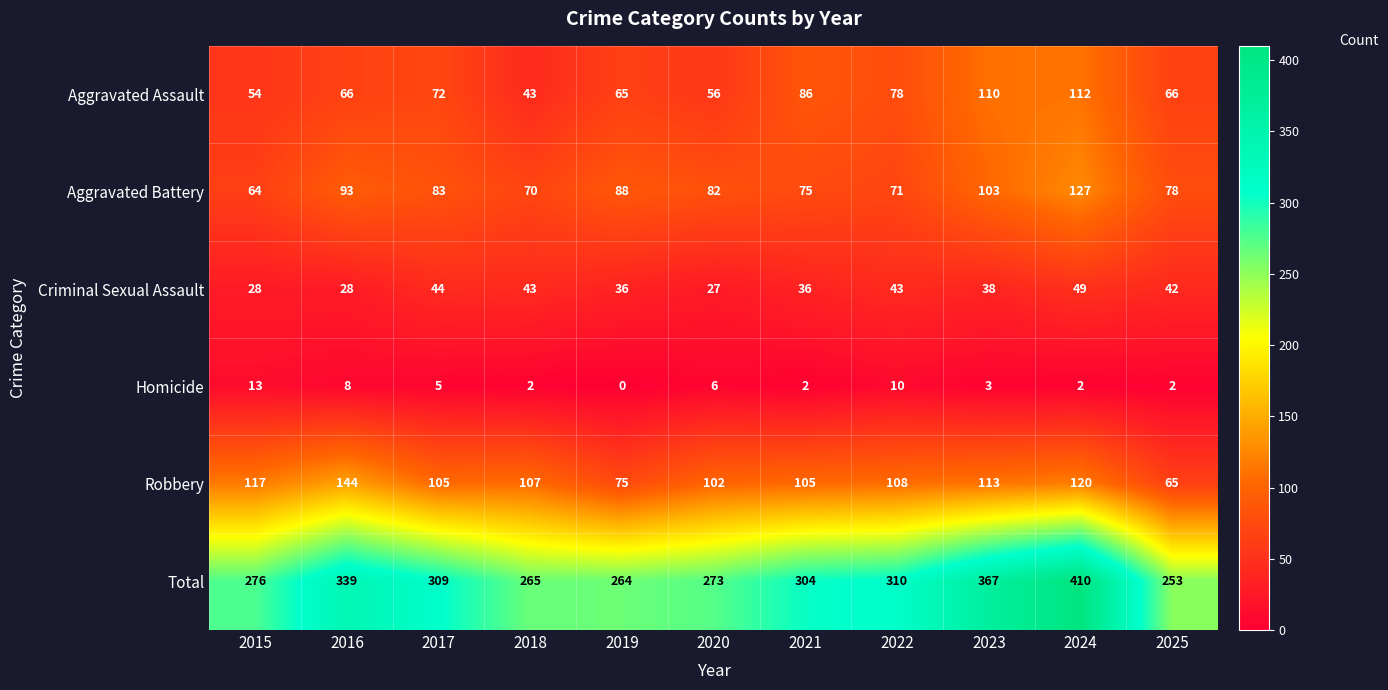

Which category has the lowest value across all series?

2019